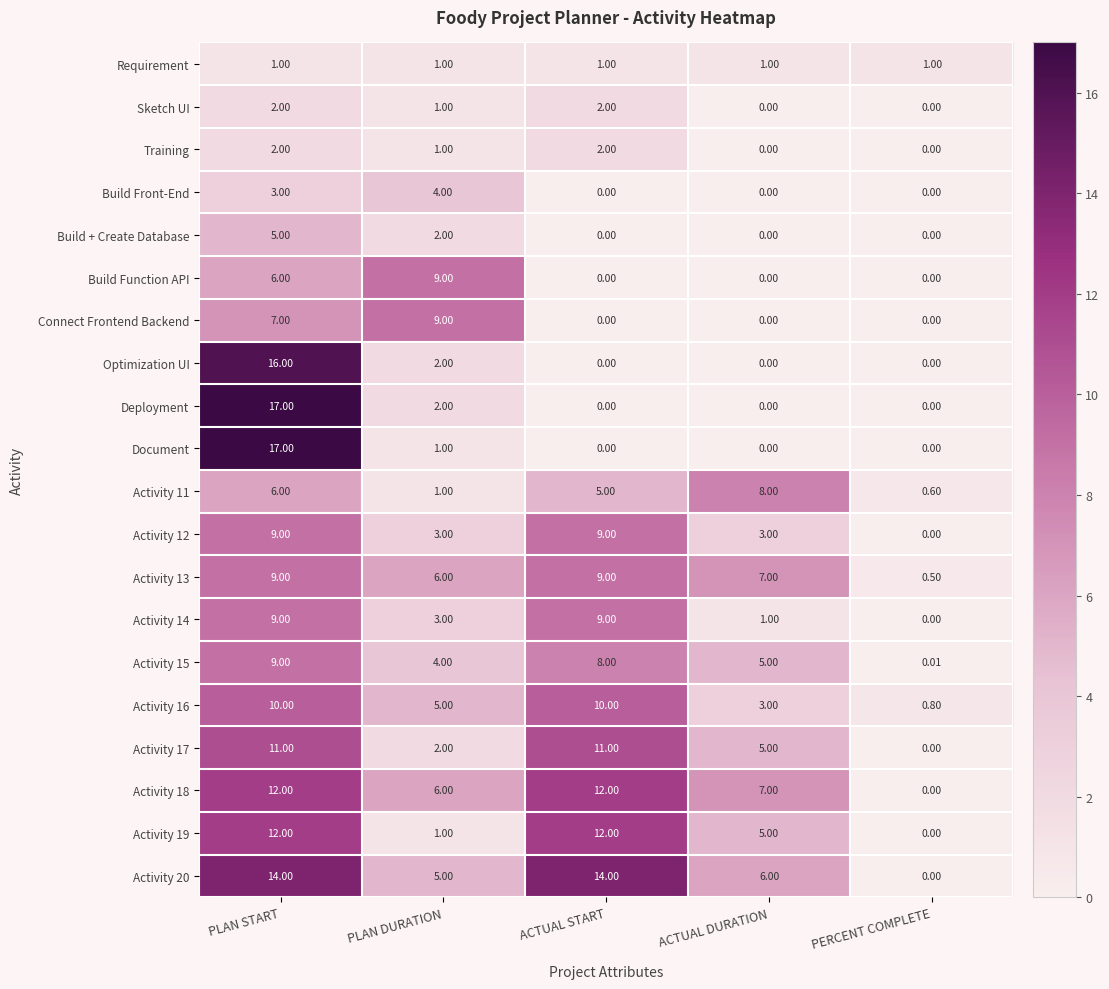

Rank the categories by Activity 11 value from lowest to highest.

PERCENT COMPLETE, PLAN DURATION, ACTUAL START, PLAN START, ACTUAL DURATION